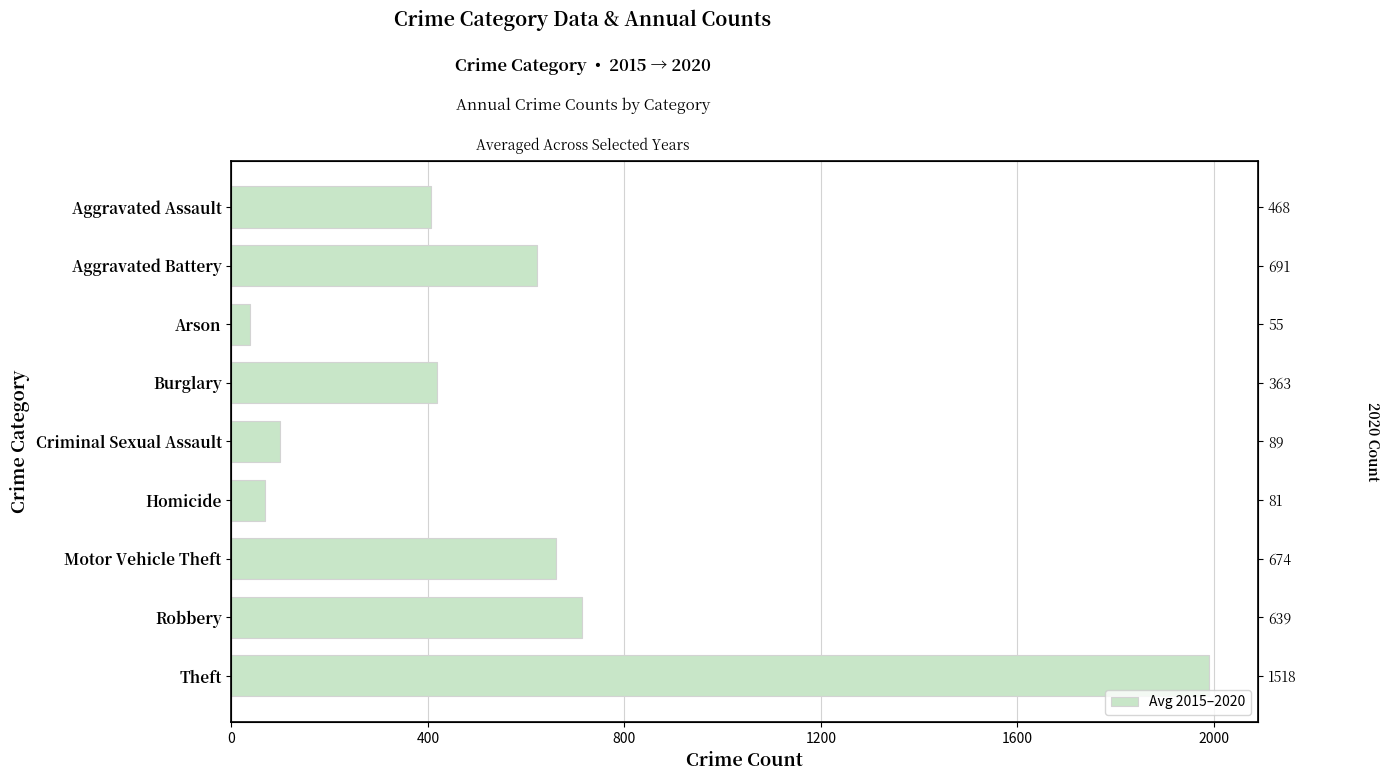

What is the minimum value shown in the chart?

37.0